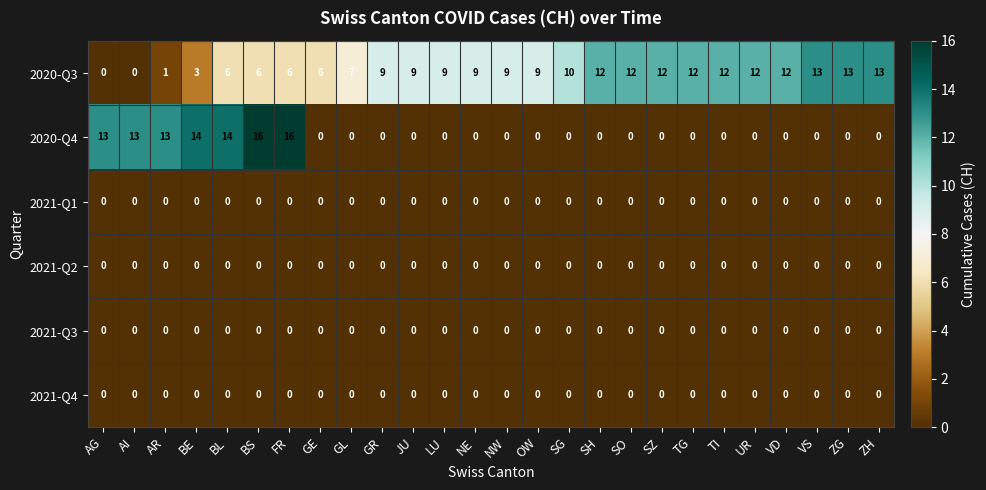

Is it true that 2020-Q4 equals 13 at AG?

True